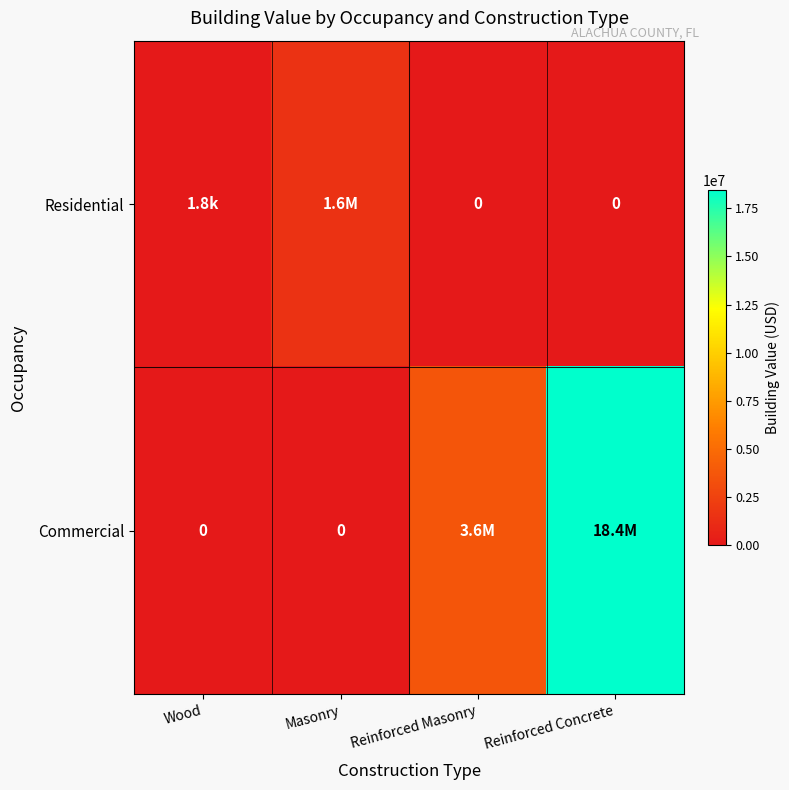

Is the value of Commercial at Masonry greater than the value of Residential at Wood?

No